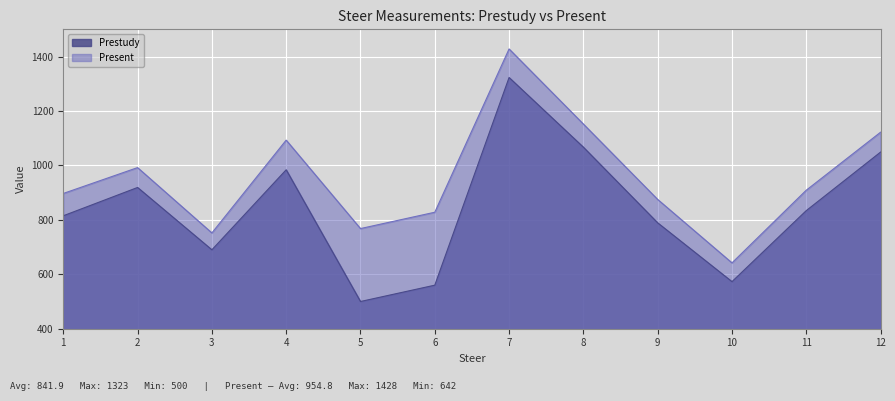

How many values in the Prestudy series are below 834?

6